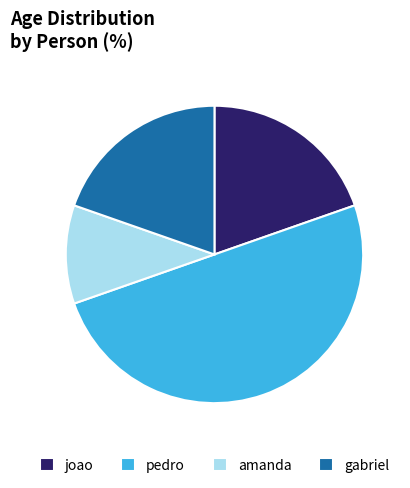

The gabriel slice represents 20% of the pie. True or false?

True